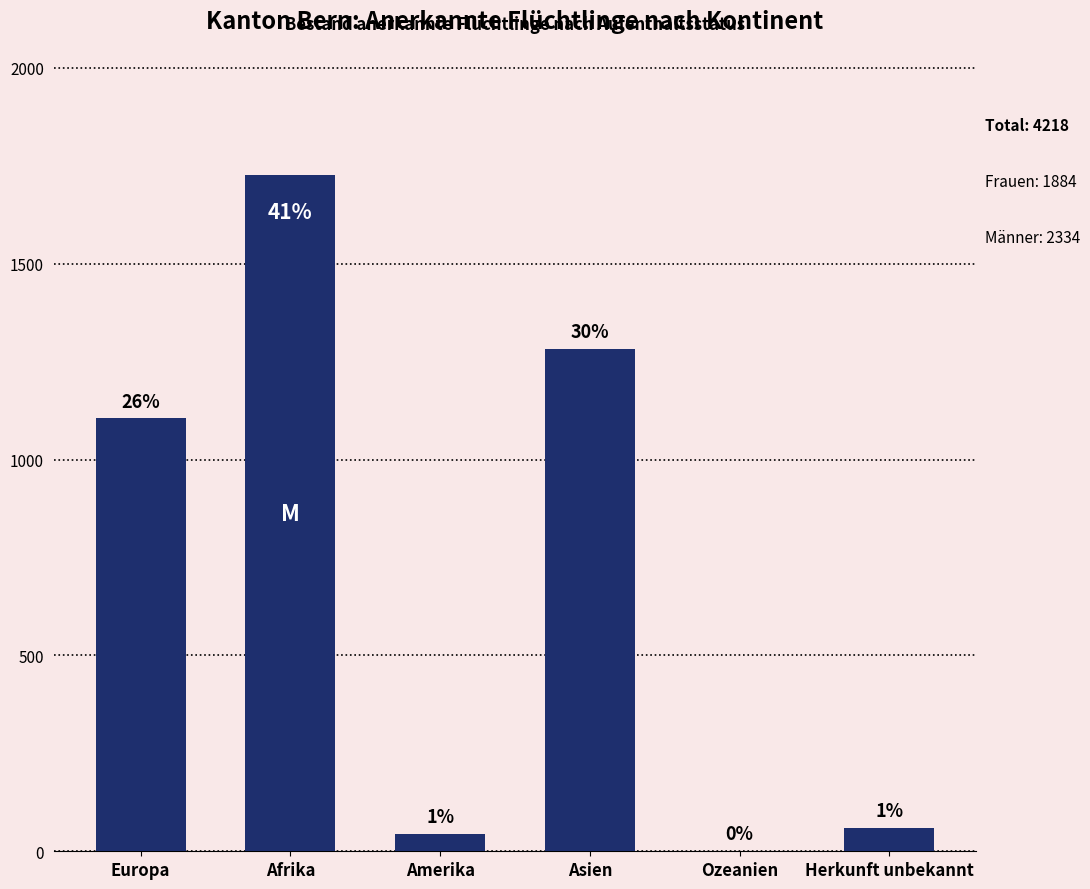

Reading left to right, transcribe all the data shown in this chart.

Europa=1105	Afrika=1727	Amerika=45	Asien=1282	Ozeanien=0	Herkunft unbekannt=59